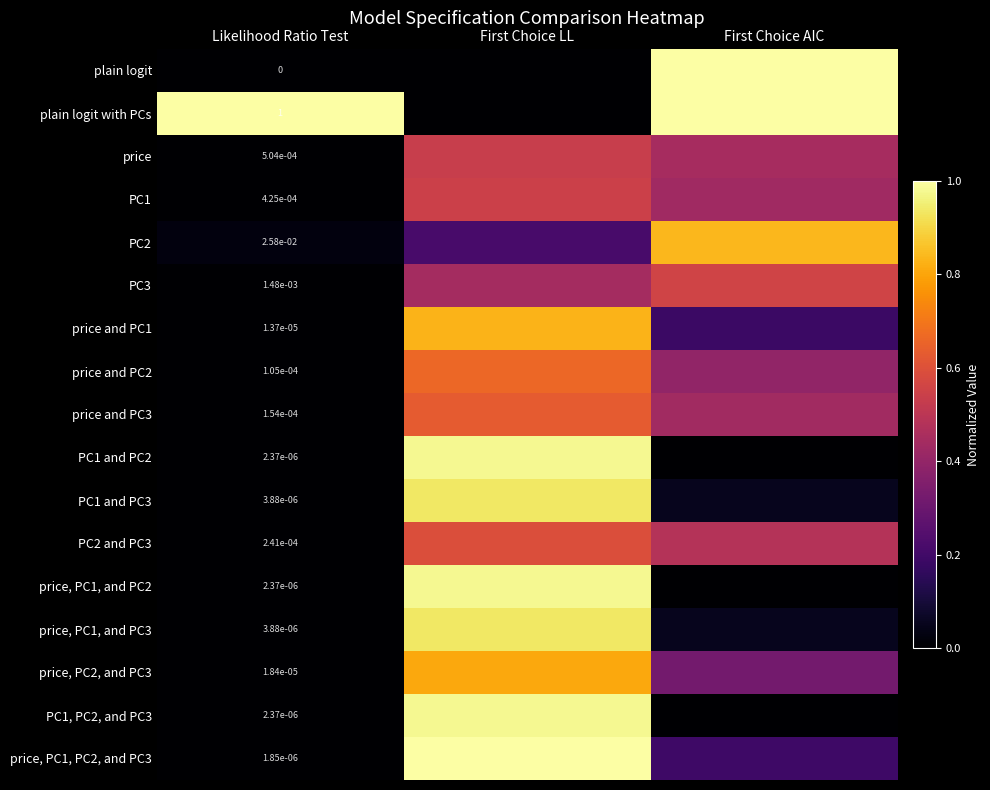

Is the value of PC2 at Likelihood Ratio Test greater than the value of price at Likelihood Ratio Test?

Yes